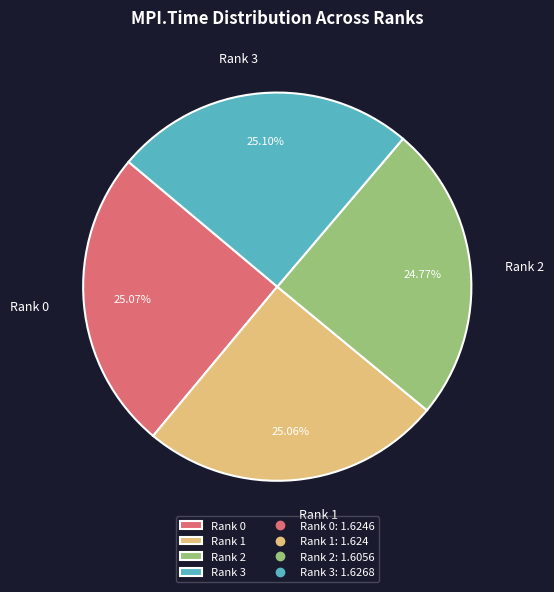

What is the ratio of the value at Rank 3 to the value at Rank 0?

1.0